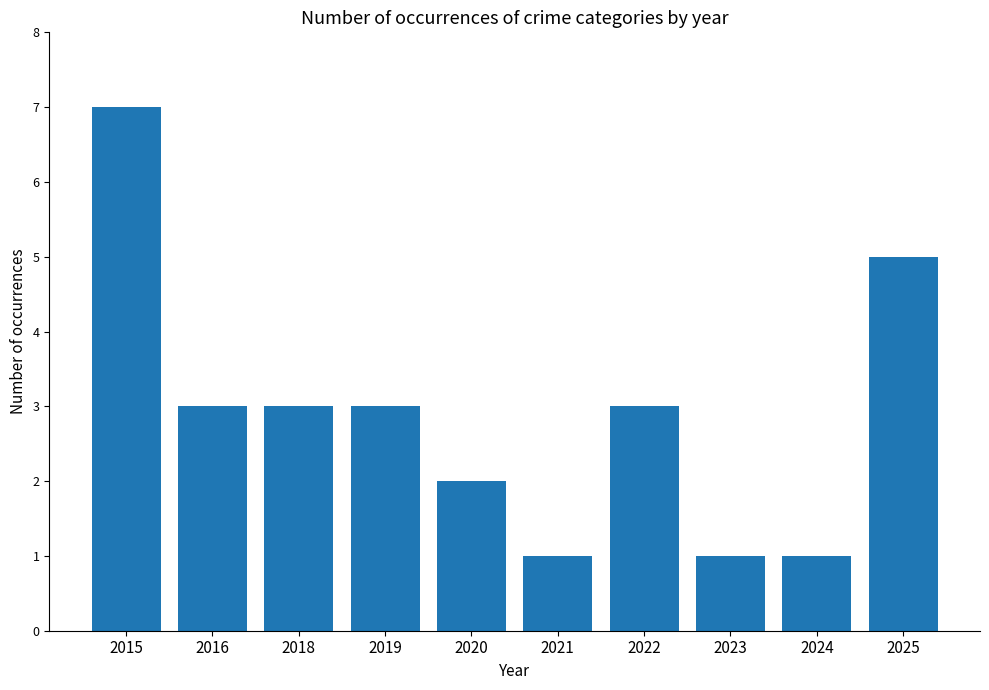

Count the values in the range 1 to 3.

8